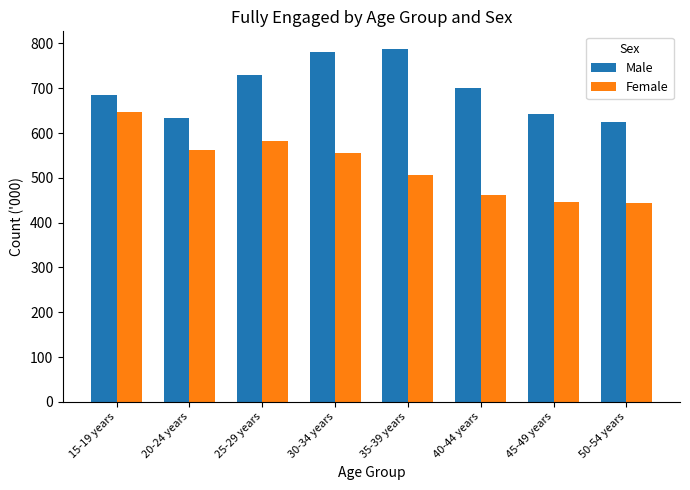

What is the highest value of the Male series?

787.5